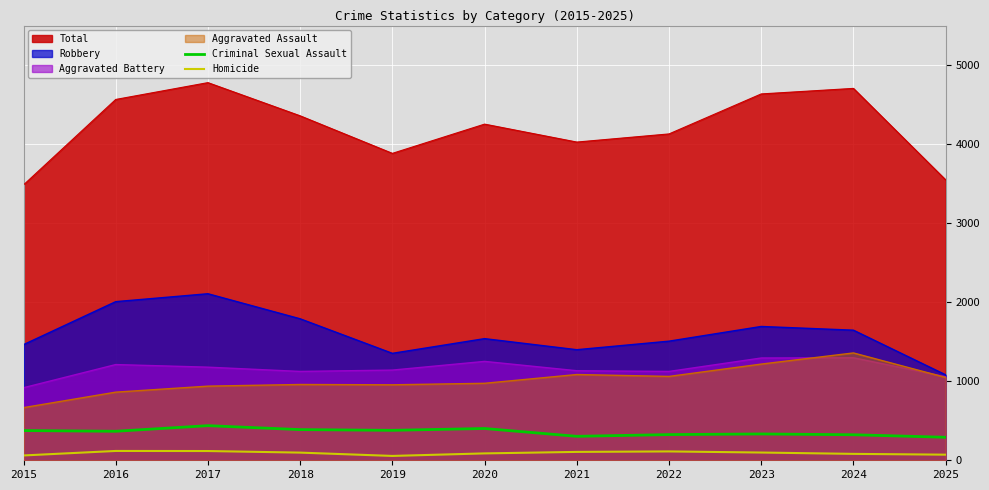

True or false: Homicide and Criminal Sexual Assault cross at least once.

False